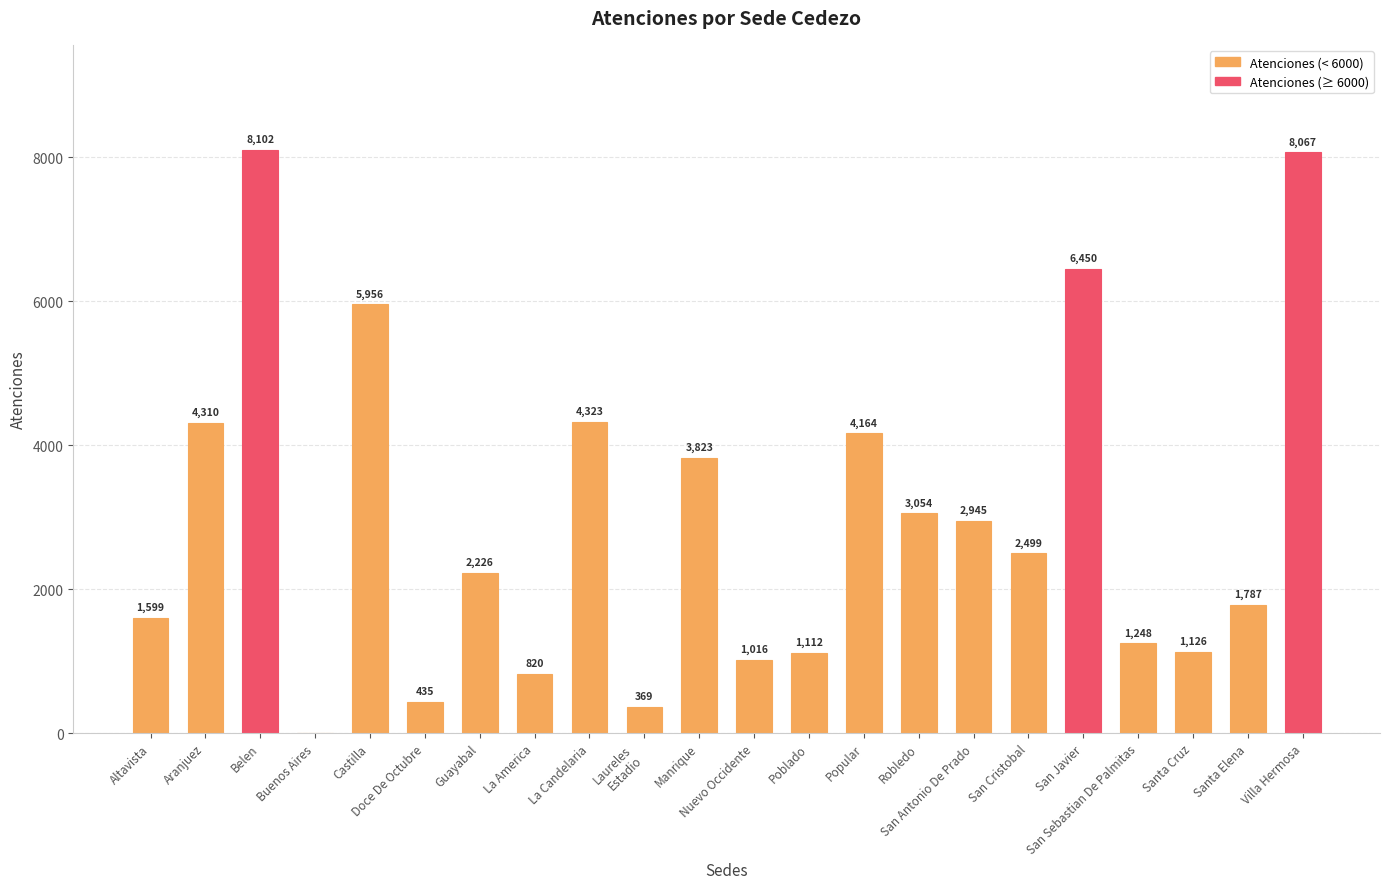

What is the greatest value displayed?

8102